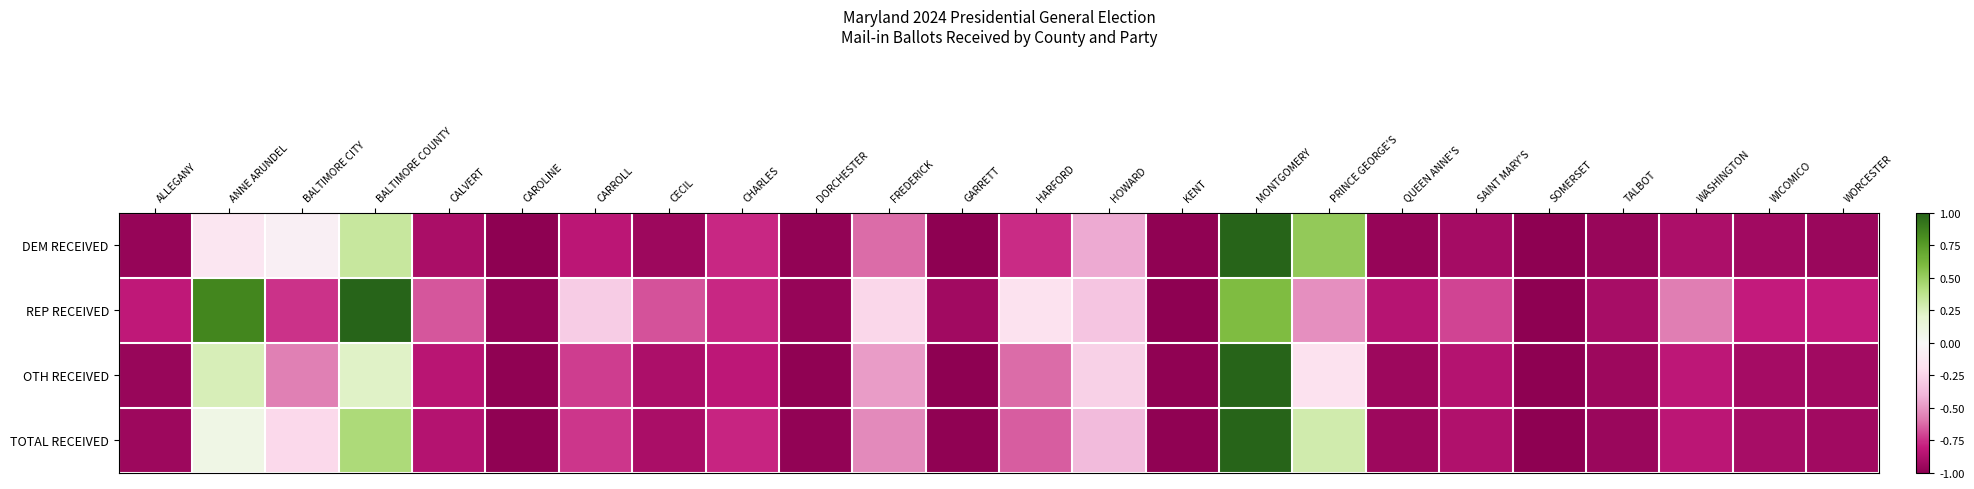

What is the total value across all series at HARFORD?

-2.2